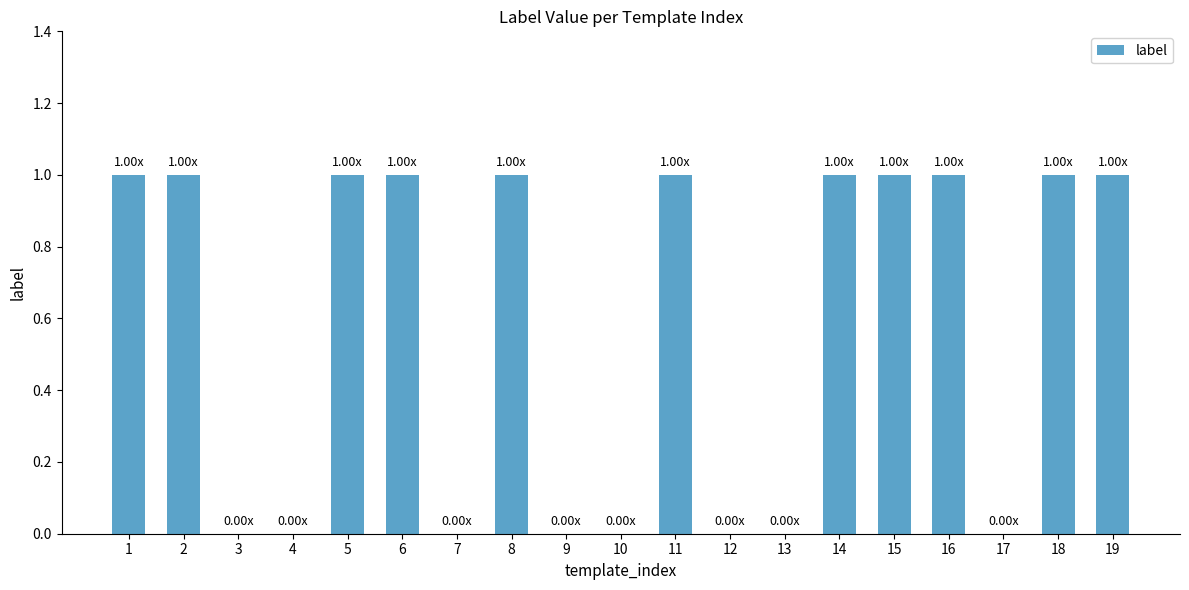

The chart shows a value of 1 at 18. True or false?

True